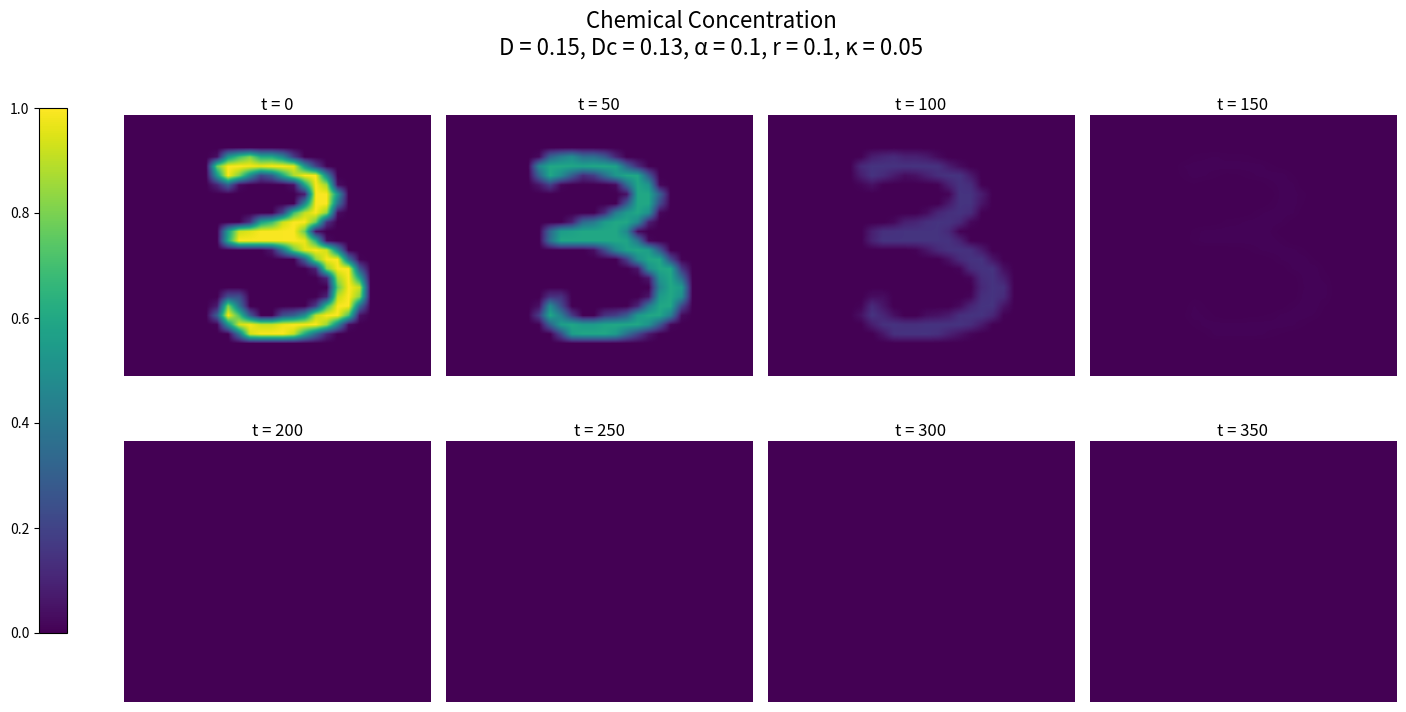

At how many categories does at least one series exceed 0?

14